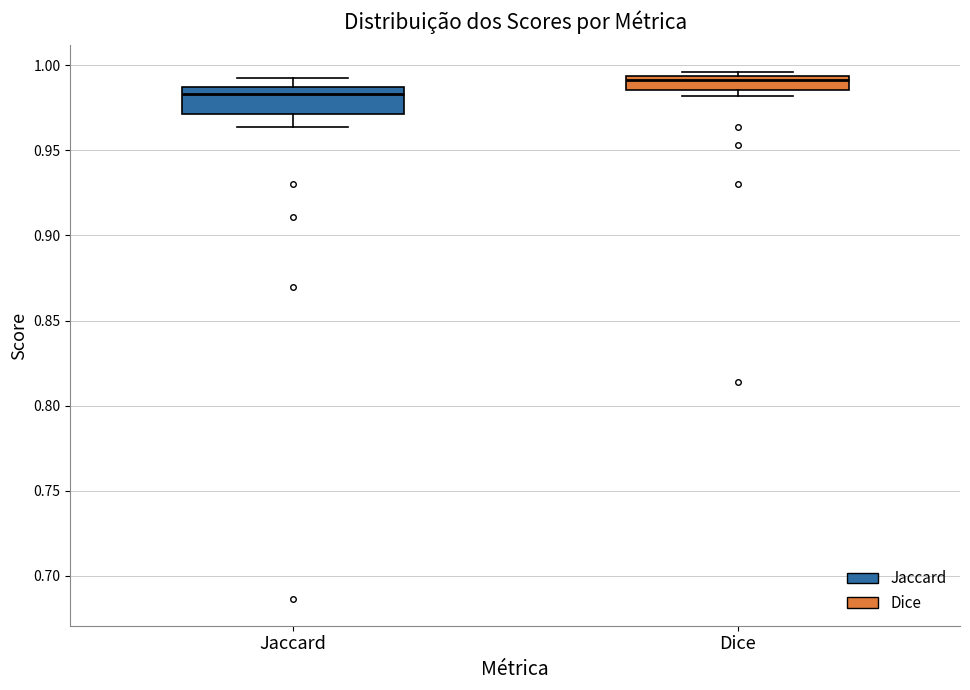

Reading left to right, transcribe this box plot: for each box, give where its median line is, the range the box spans, and where its two whiskers end, as read against the y-axis. The values are not printed on the chart, so give them approximately, as read against the axis.

Jaccard: median 0.985 (just below the box's upper edge), box 0.970 to 0.985, whiskers 0.965 to 0.990
Dice: median 0.990, box 0.985 to 0.995, whiskers 0.980 to 0.995 (just above the box's upper edge)